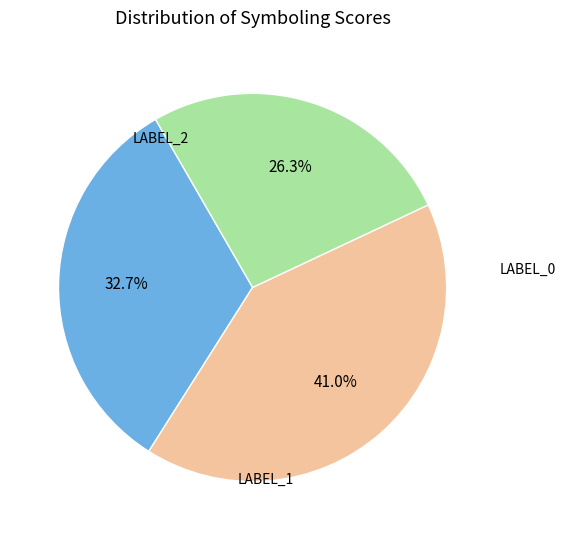

Is there any slice that represents more than half of the pie?

No